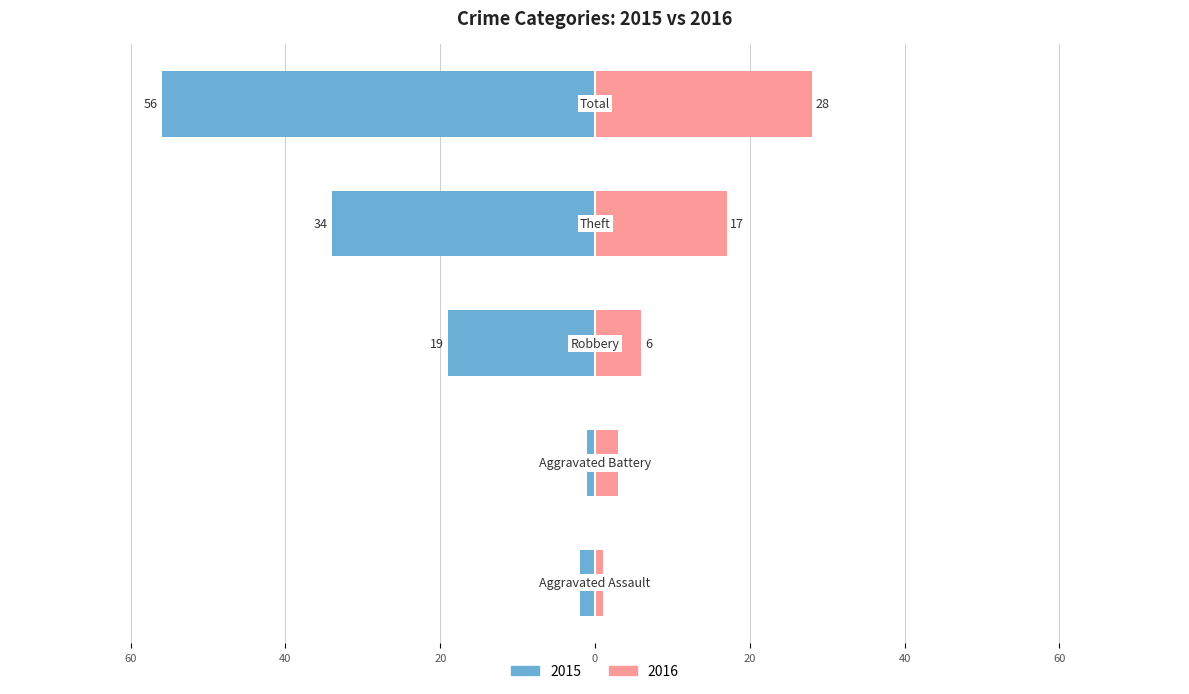

What is the label of the 3rd bar from the left?

Robbery